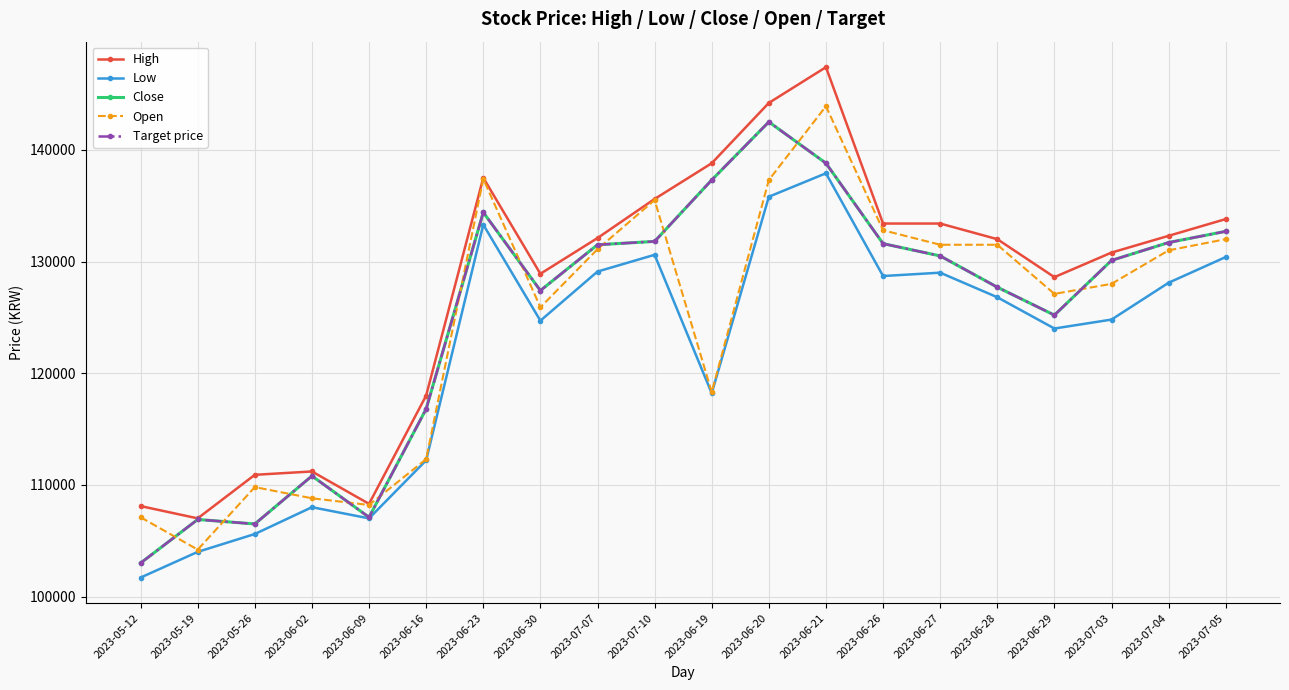

Which series changed the most between 2023-06-02 and 2023-06-27?

Open